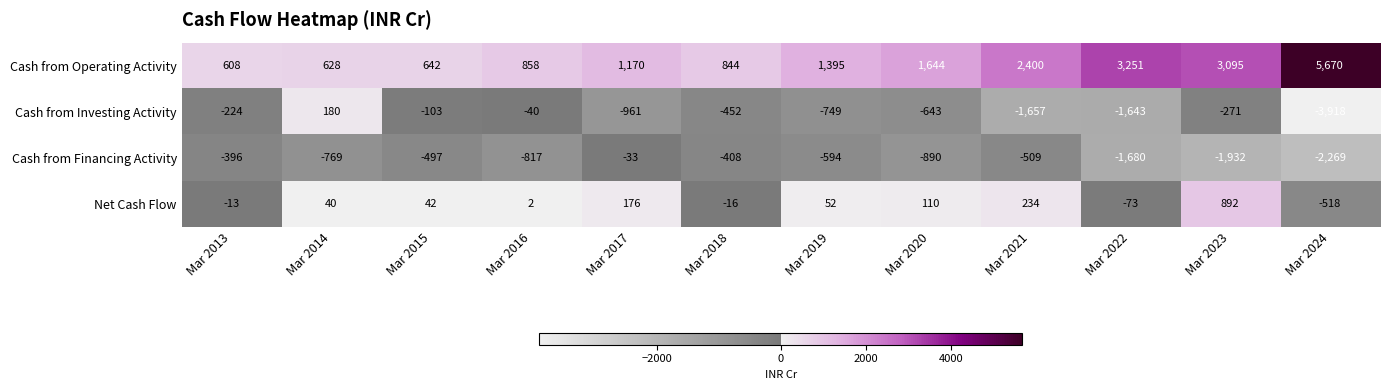

The value of Net Cash Flow at Mar 2013 is -4. True or false?

False